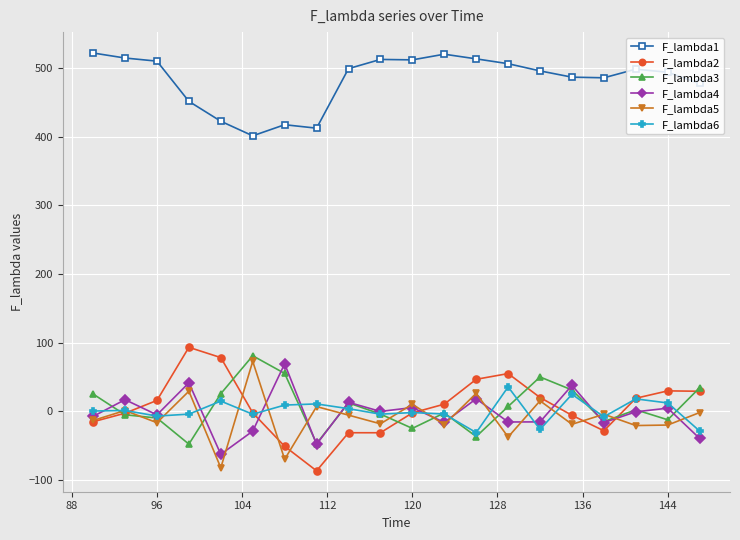

What is the maximum value shown in the chart?

521.6